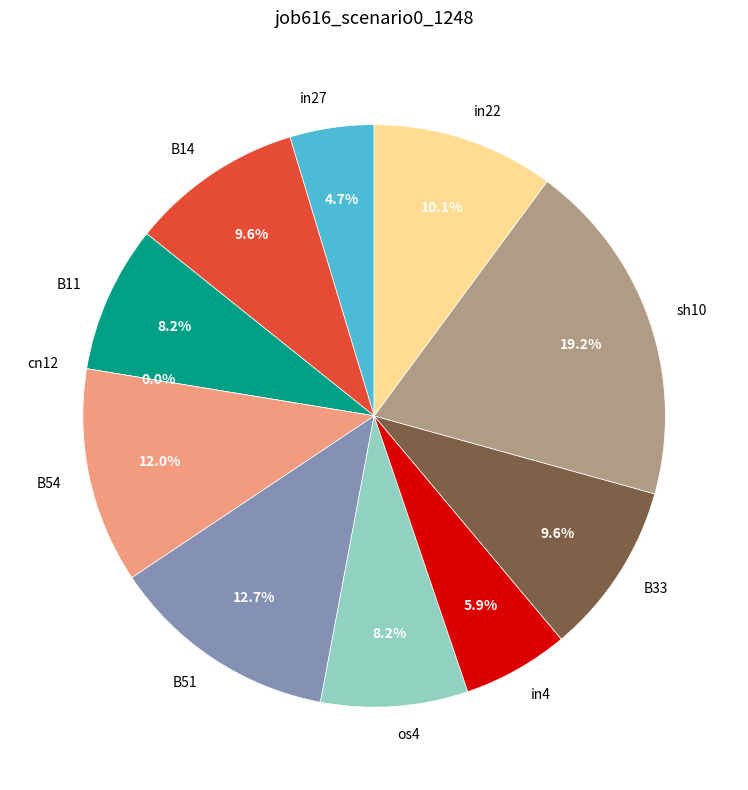

Which category has the smallest portion of the pie?

cn12